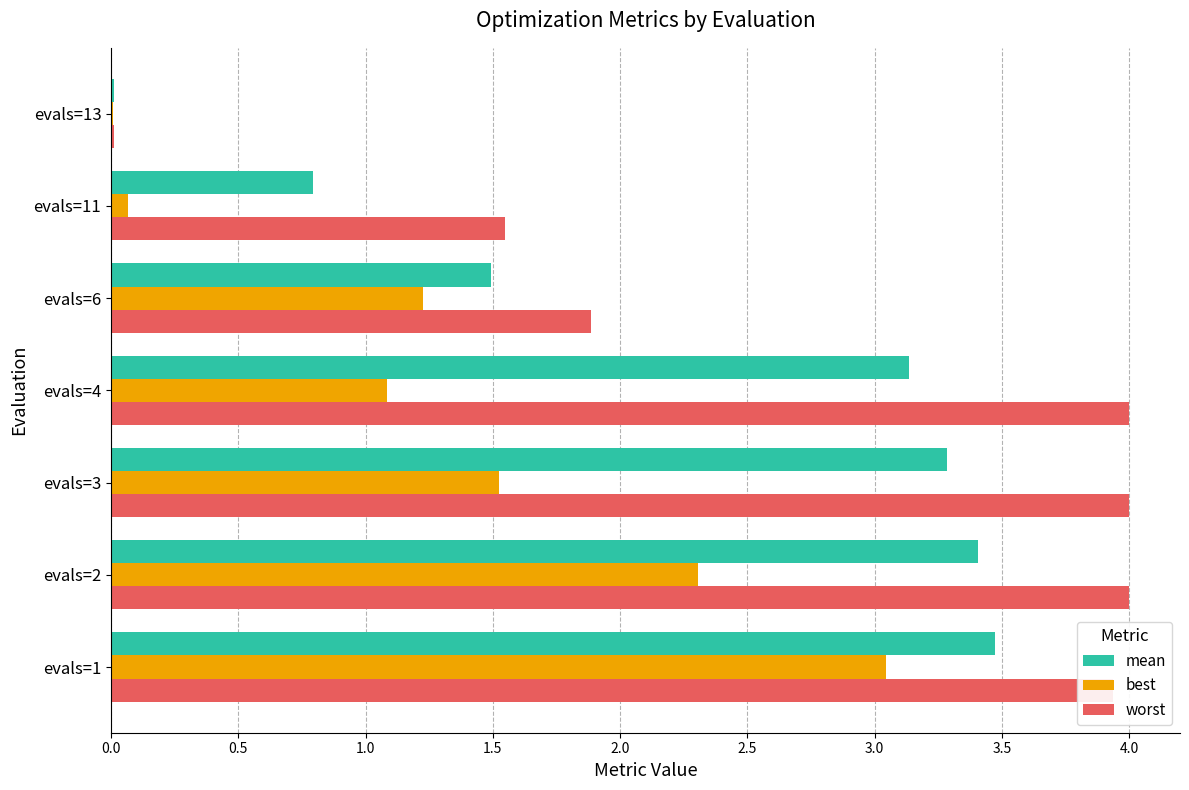

At which label is worst closest to 2?

evals=6